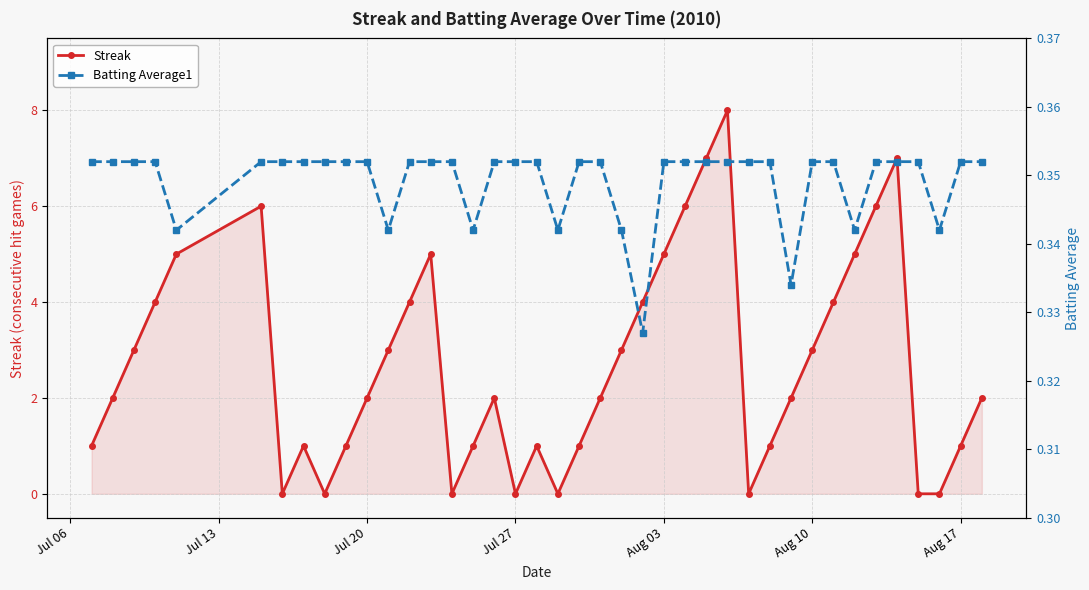

What is the highest value of the Streak series?

8